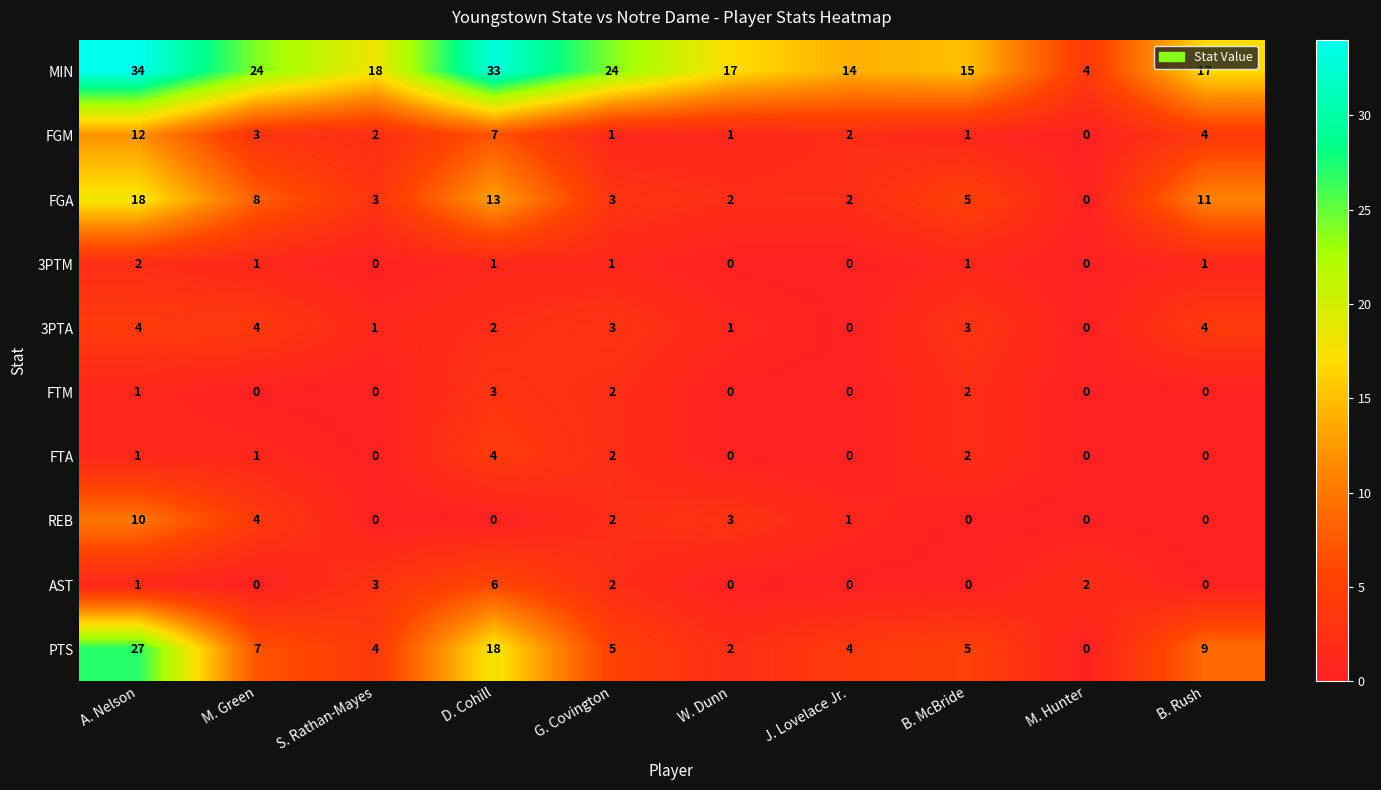

At which category is the sum across all series the highest?

A. Nelson